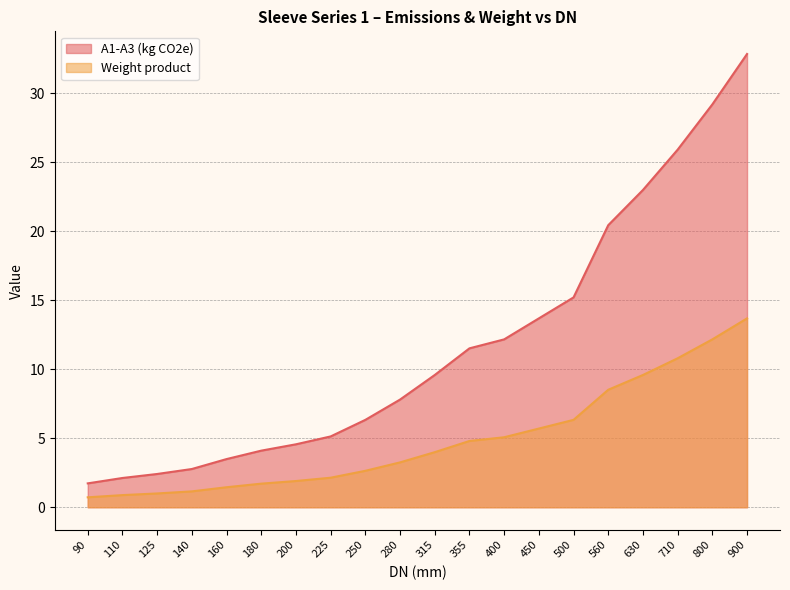

At which label is Weight product closest to 7?

500